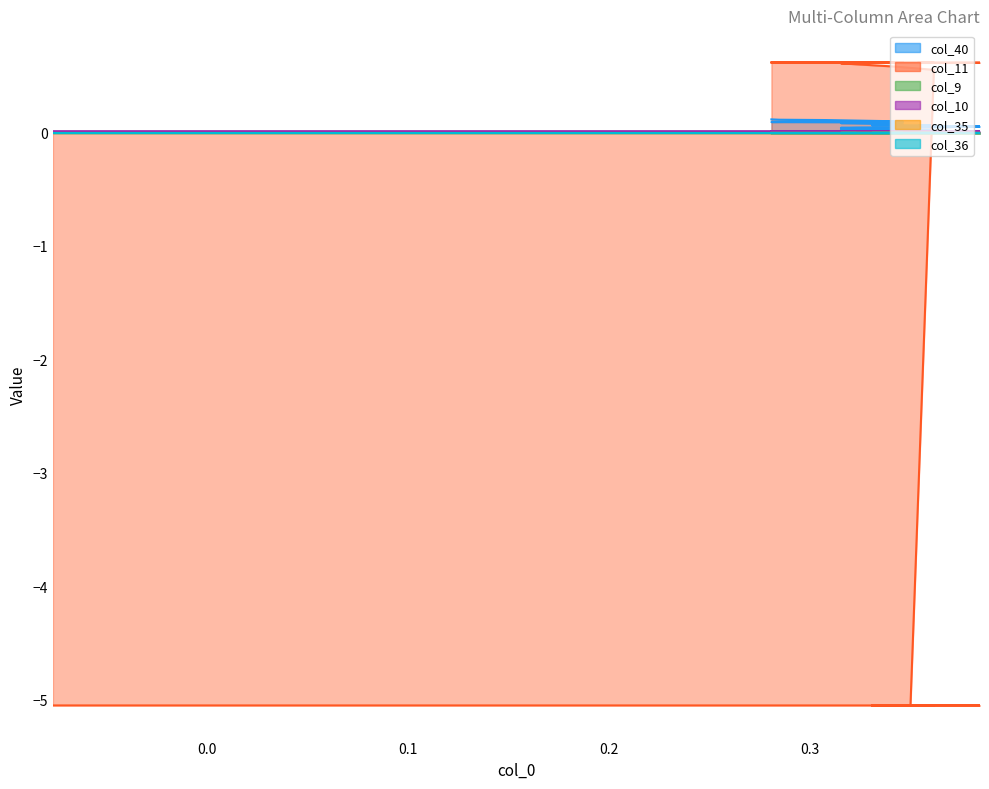

What is the difference between the maximum and minimum values in the col_40 series?

0.1